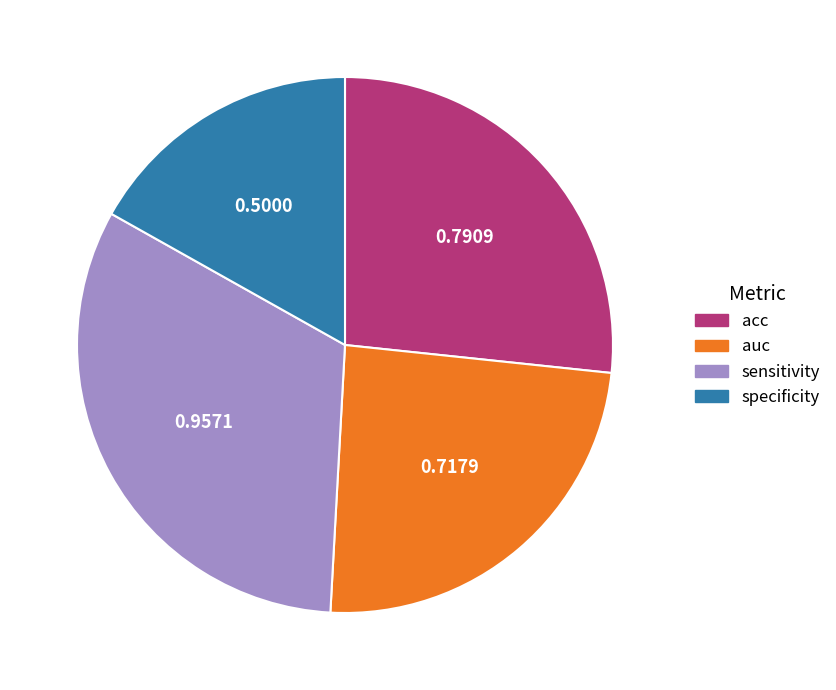

Between specificity and auc, which is larger?

auc